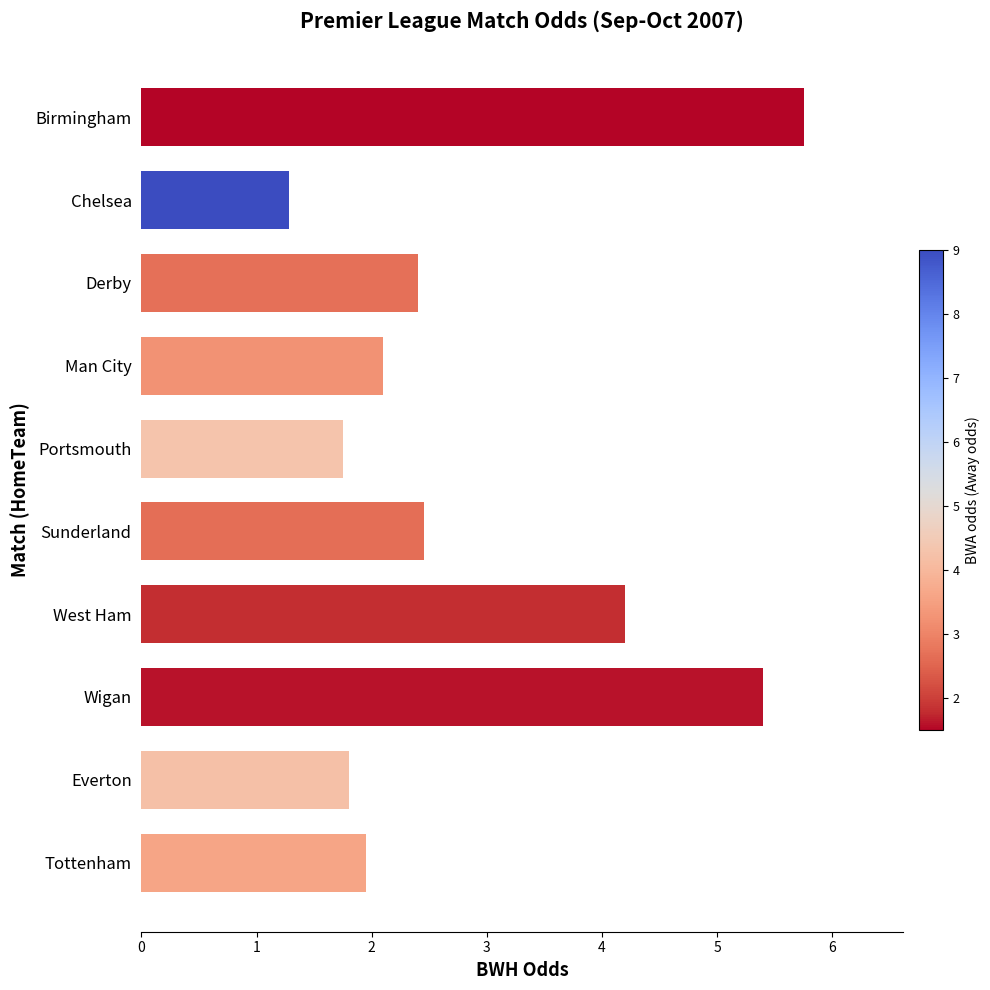

True or false: the data shows 2.1 at Man City.

True